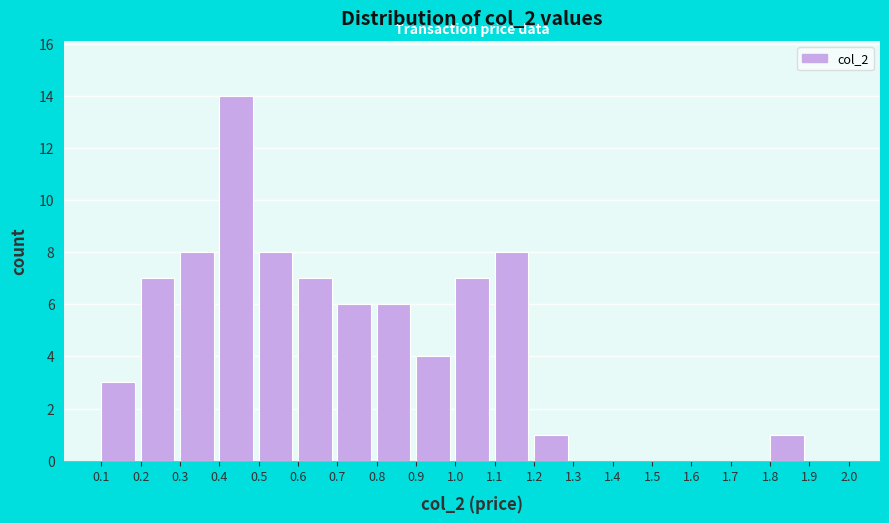

Reading left to right, transcribe this chart: for each bar, give the range it covers on the x-axis and its height. The values are not printed on the chart, so give them approximately, as read against the axis.

0.1 to 0.2: 3
0.2 to 0.3: 7
0.3 to 0.4: 8
0.4 to 0.5: 14
0.5 to 0.6: 8
0.6 to 0.7: 7
0.7 to 0.8: 6
0.8 to 0.9: 6
0.9 to 1.0: 4
1.0 to 1.1: 7
1.1 to 1.2: 8
1.2 to 1.3: 1
1.3 to 1.4: 0
1.4 to 1.5: 0
1.5 to 1.6: 0
1.6 to 1.7: 0
1.7 to 1.8: 0
1.8 to 1.9: 1
1.9 to 2.0: 0